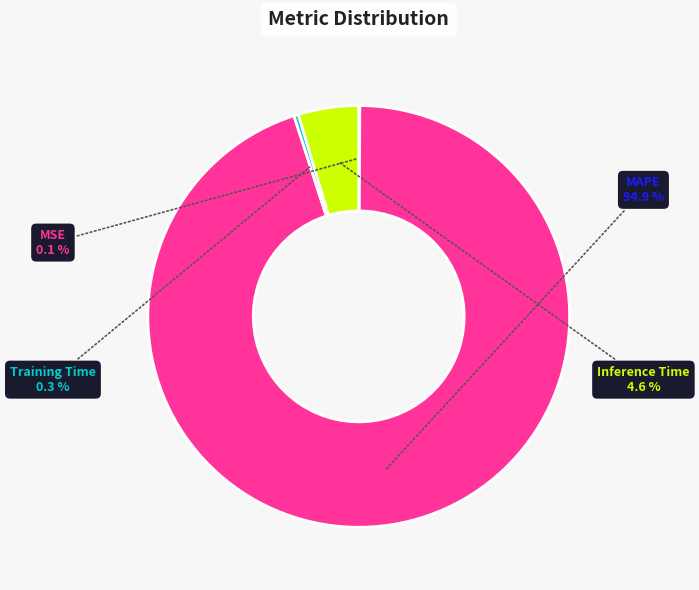

Does any single category account for the majority?

Yes